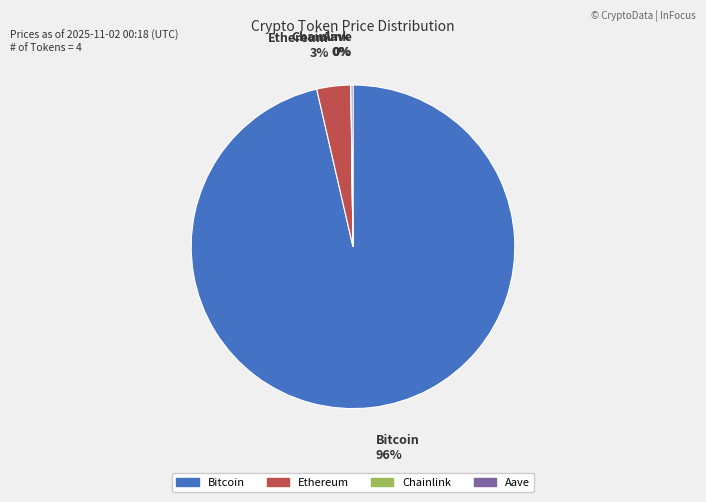

Do Ethereum and Bitcoin together represent more than half of the pie?

Yes